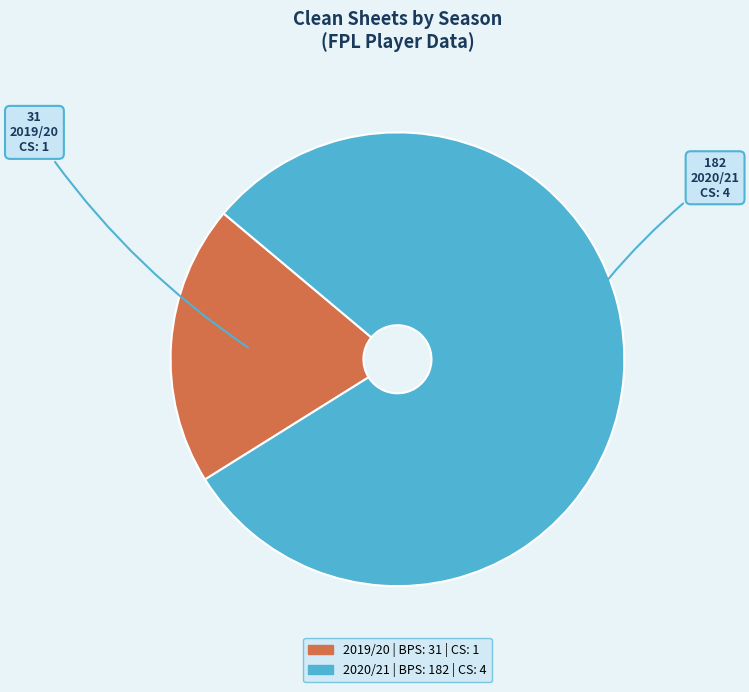

Is there a majority slice in this chart?

Yes